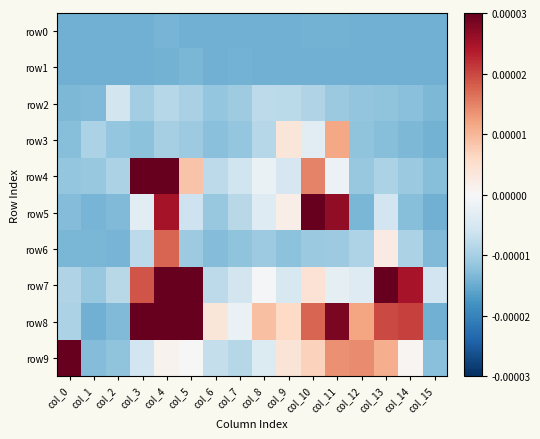

Rank the series by their maximum value, from highest to lowest.

row4, row8, row9, row7, row5, row6, row3, row2, row1, row0